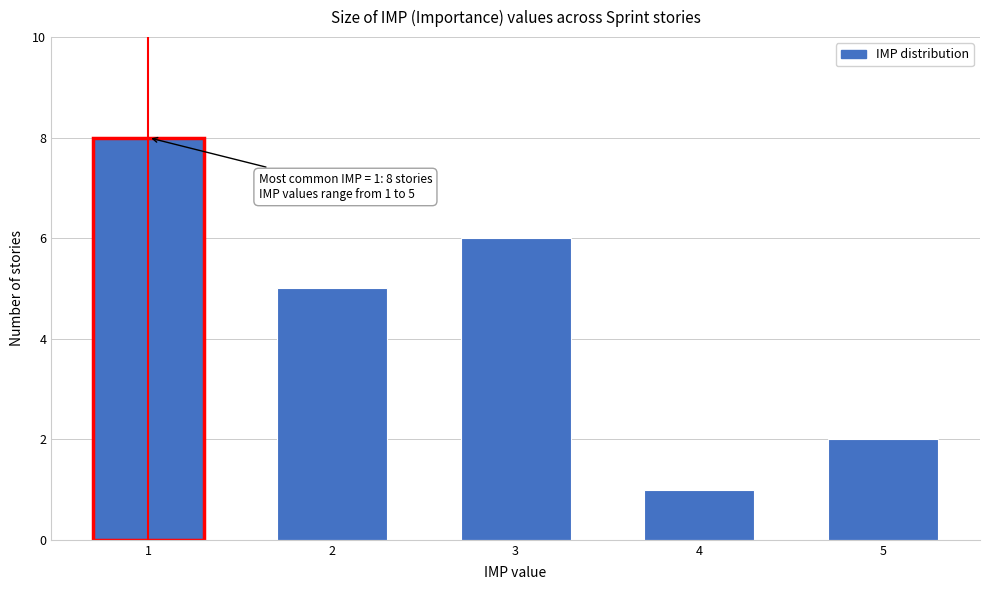

Reading left to right, transcribe all the data shown in this chart.

8	5	6	1	2